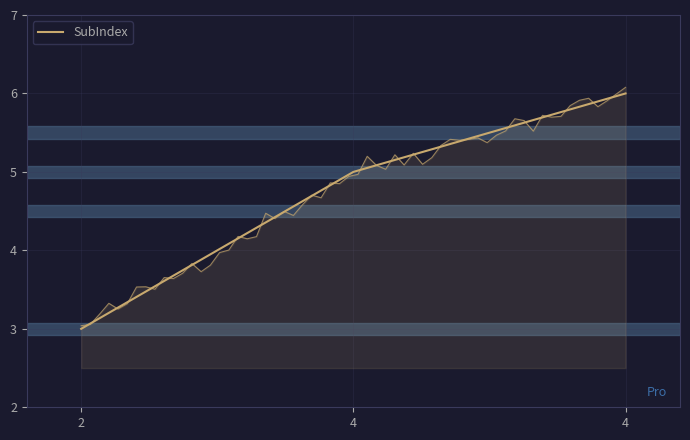

Approximately how many times larger is the value at 4 compared to 4?

0.8